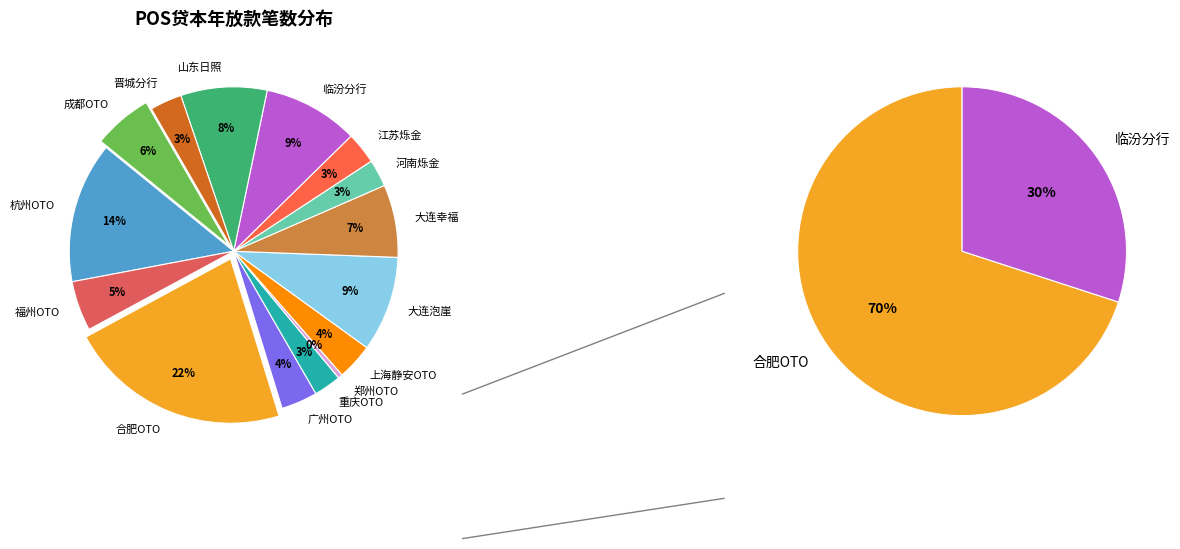

Is it true that 晋城分行 is 15% of the pie?

False